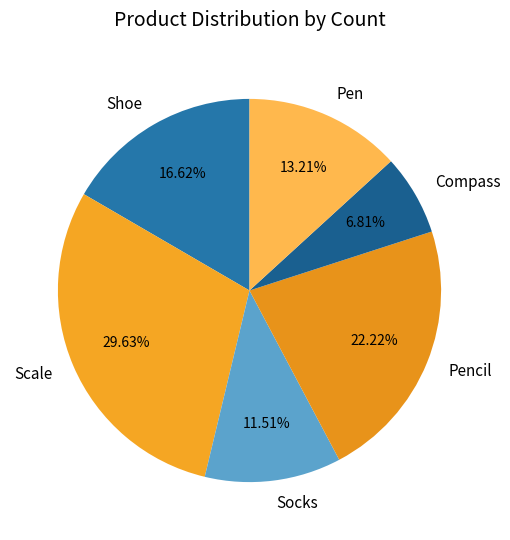

Which has a higher value, Socks or Compass?

Socks